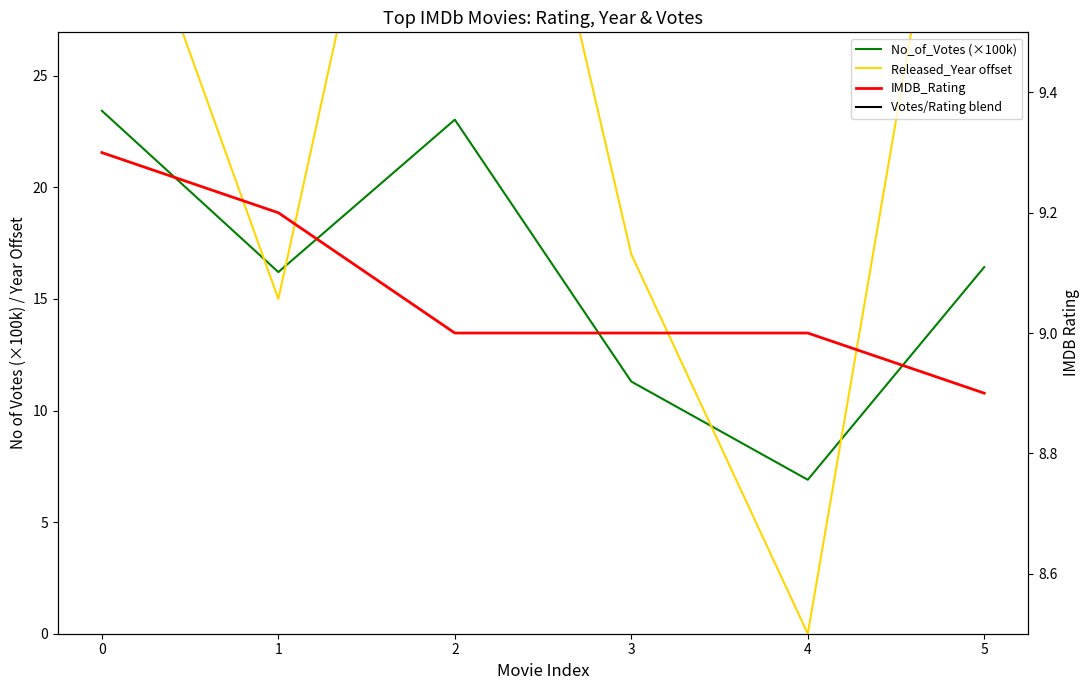

What is the difference between the highest and lowest values at 0?

30.0